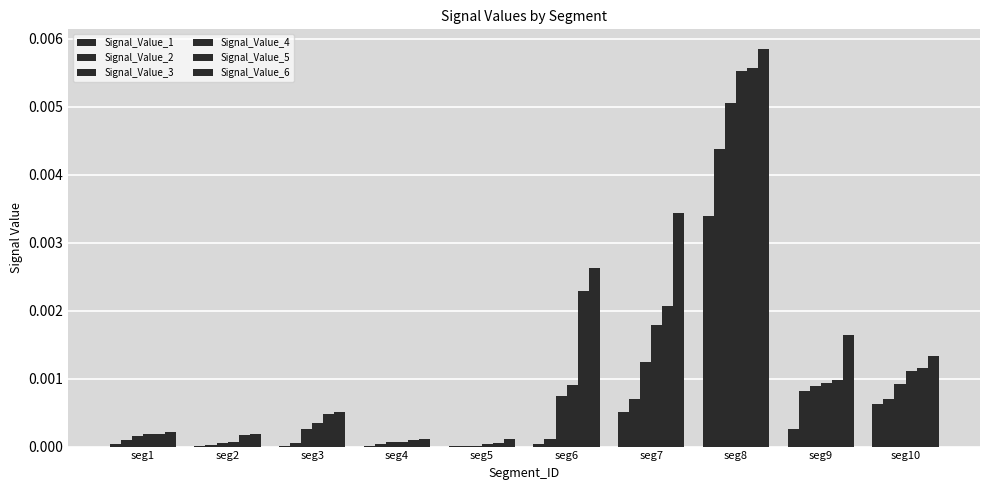

Are the bars horizontal?

No